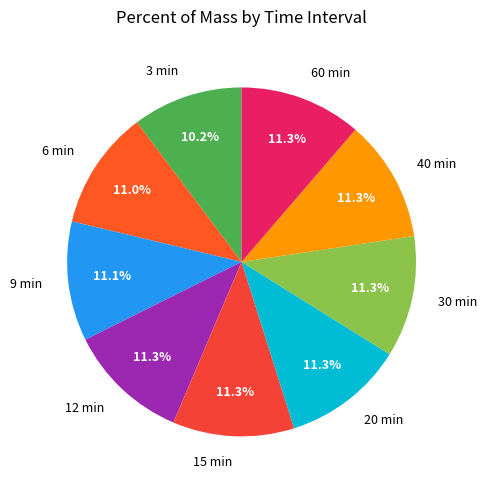

What percentage is the 3 min slice, to the nearest percent?

10%